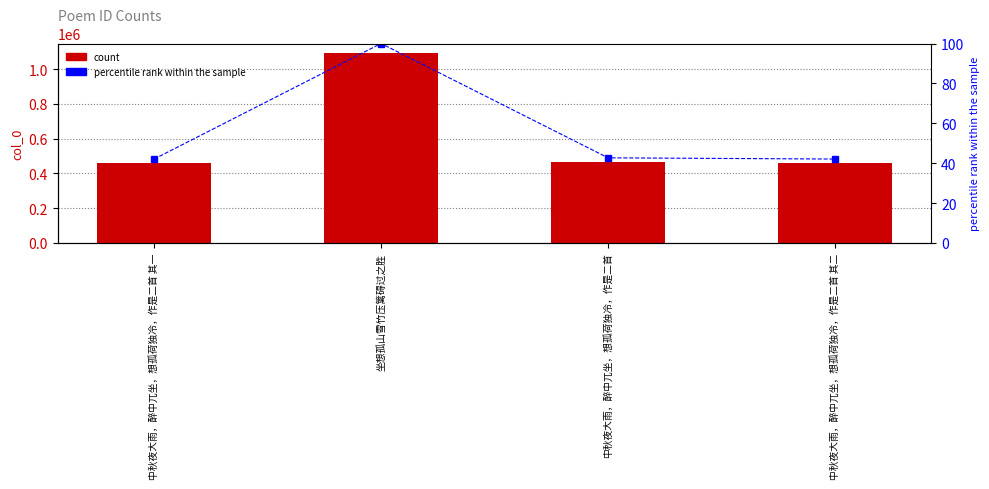

Which series has the largest range (max minus min)?

col_0